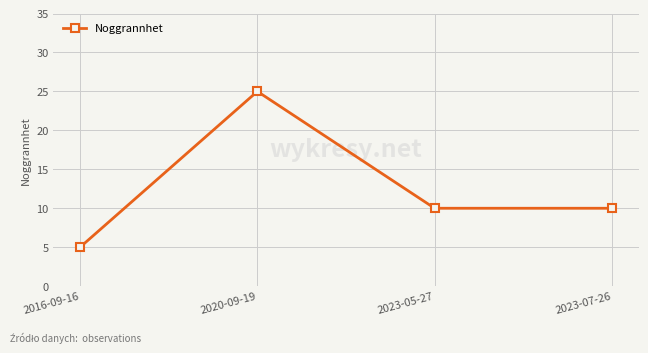

The value at 2023-07-26 is 10. True or false?

True